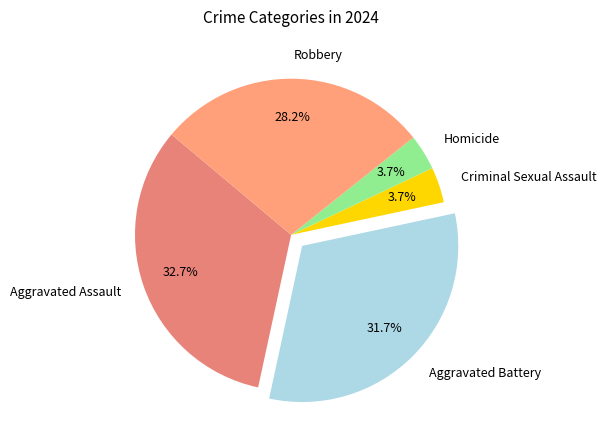

To the nearest percent, what is the difference between the Homicide and Aggravated Battery slice percentages?

28%